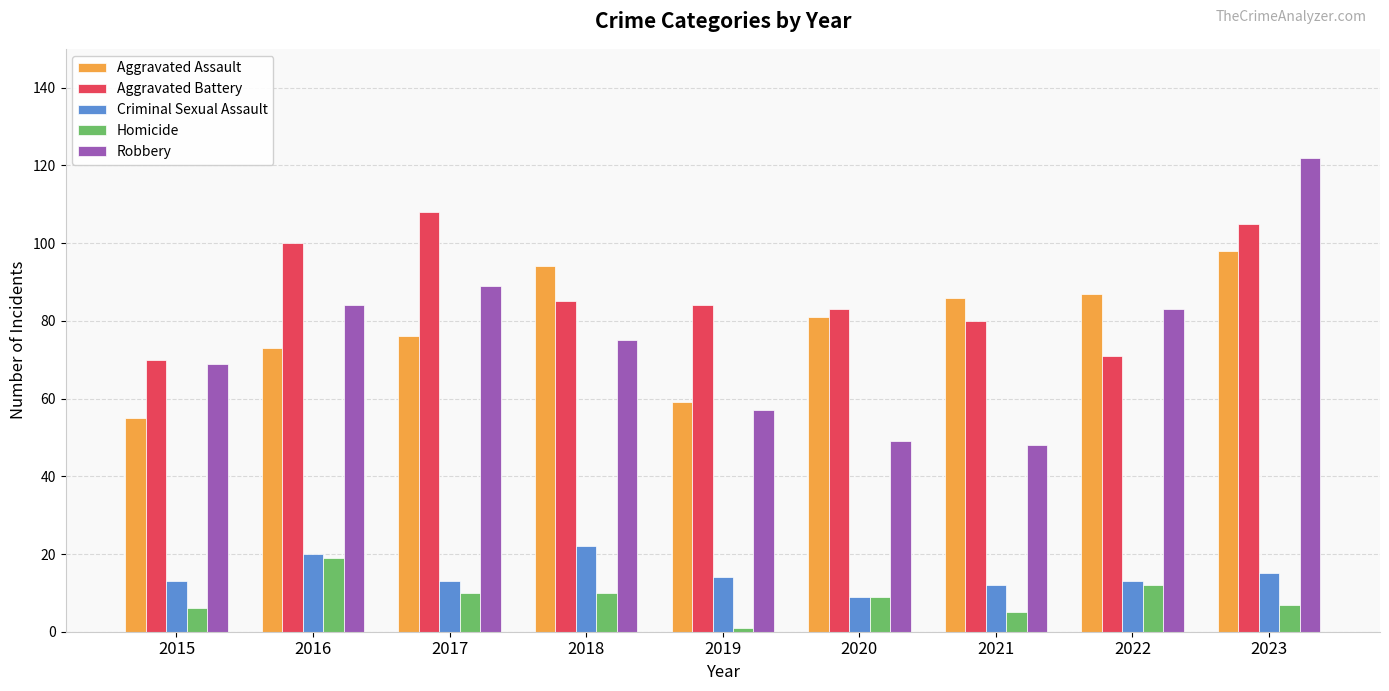

The Criminal Sexual Assault series shows 24 at 2019. True or false?

False